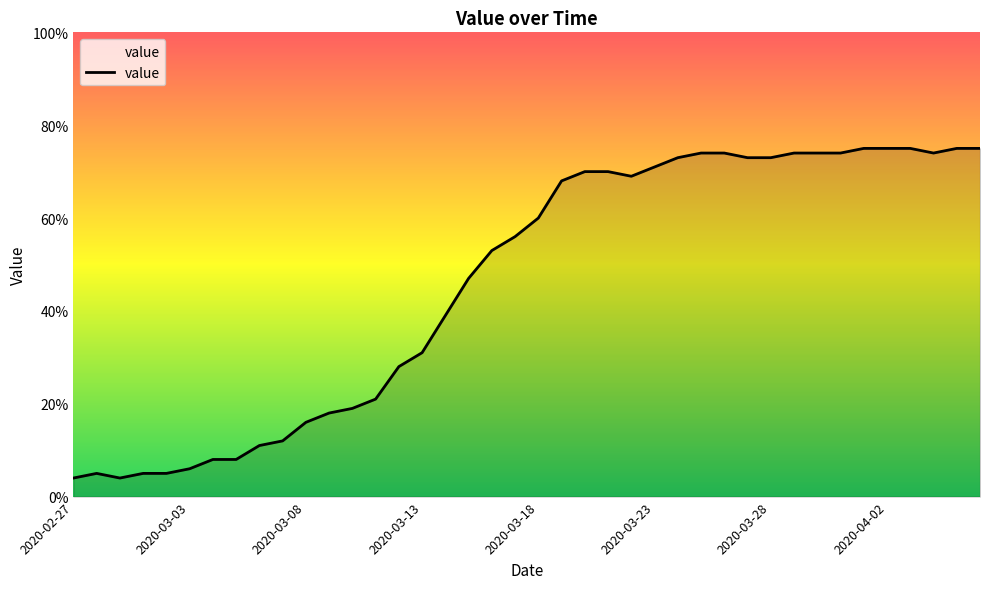

What is the minimum value shown in the chart?

4